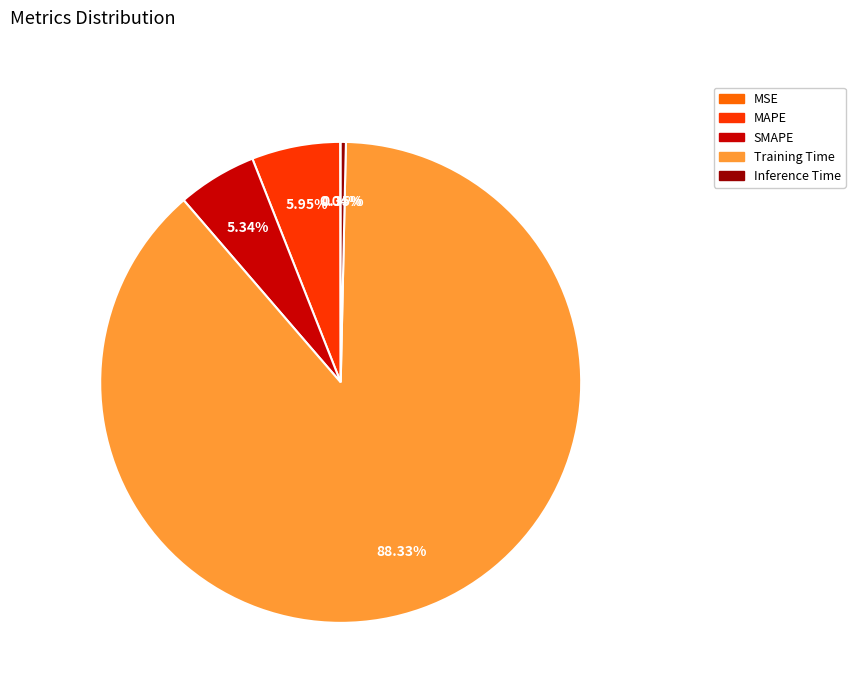

Is it true that SMAPE is 5% of the pie?

True